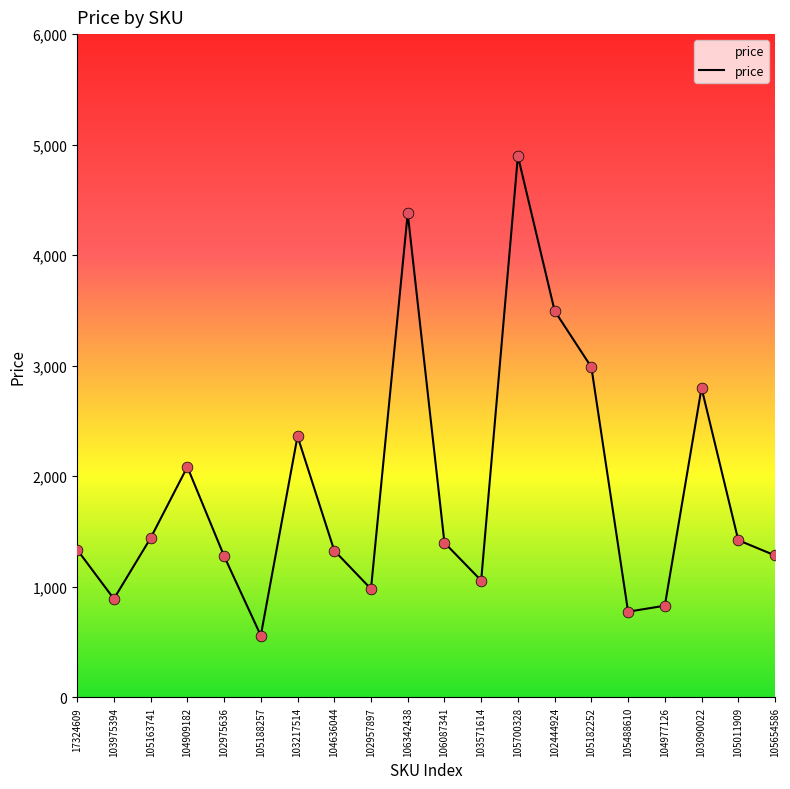

What is the change in value from 102957897 to 105011909?

+441